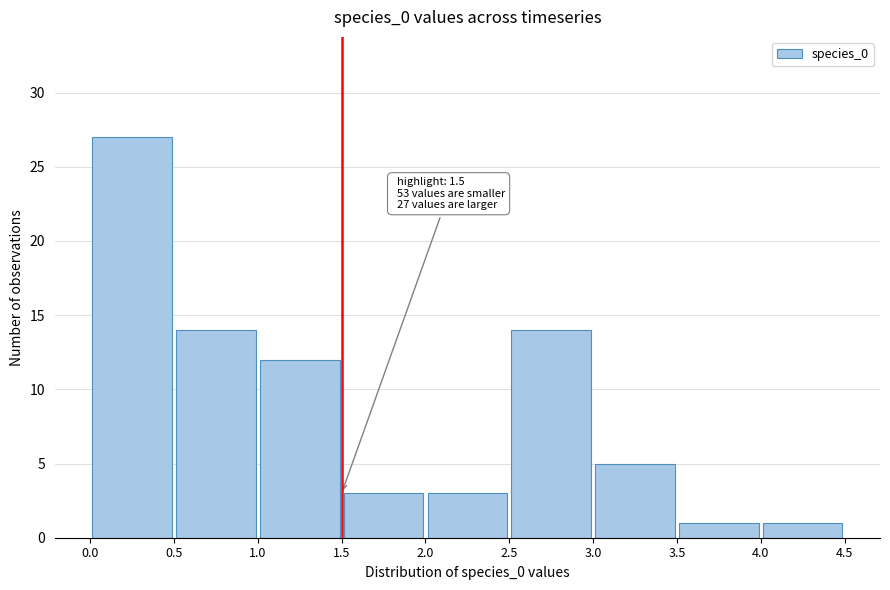

Which range on the x-axis has the tallest bar?

0.0 to 0.5